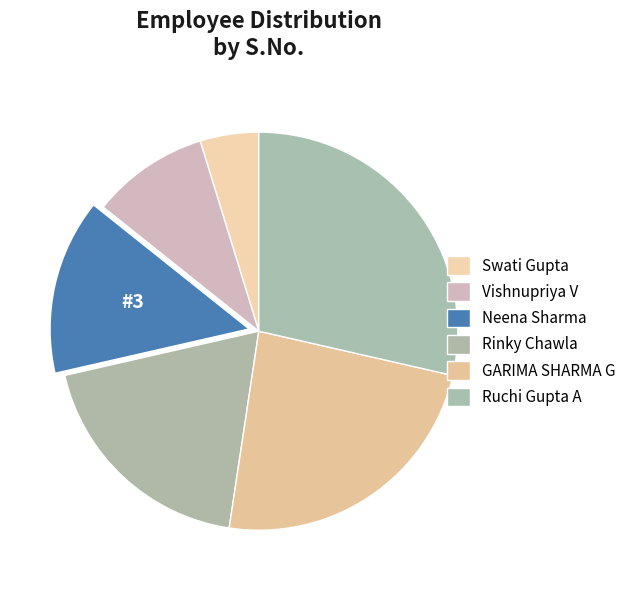

What is the largest slice in the pie chart?

Ruchi Gupta A